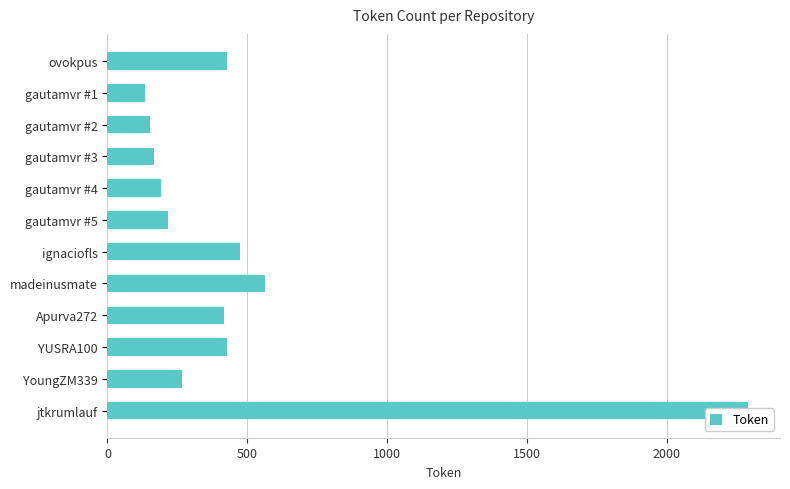

What is the value of the 4th bar from the left?

168